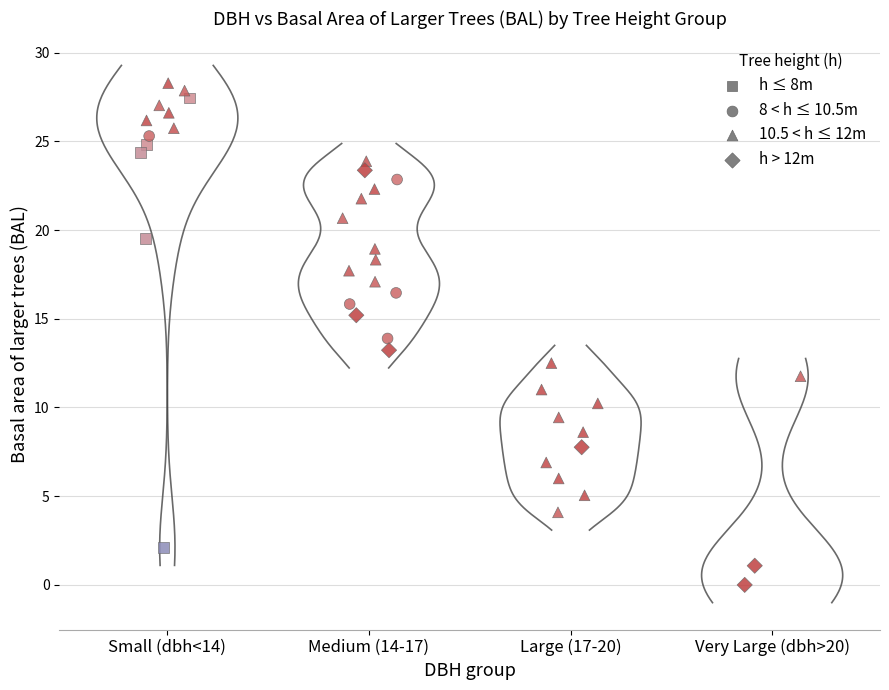

Which series contains the lowest Y value?

h > 12m